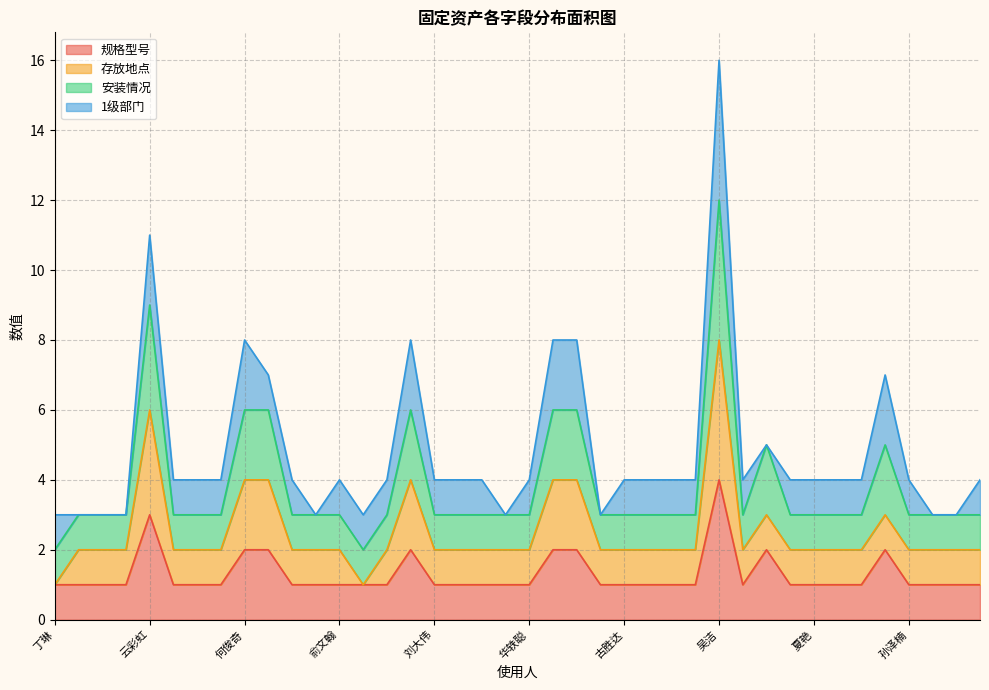

True or false: 安装情况 has a value of 3 at 刘兀.

True